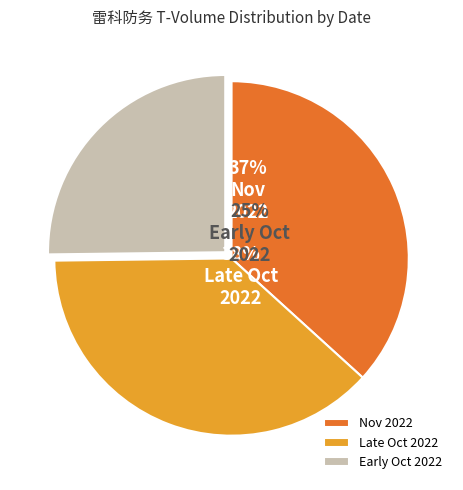

Is it true that 2022-11-01 is 19% of the pie?

False